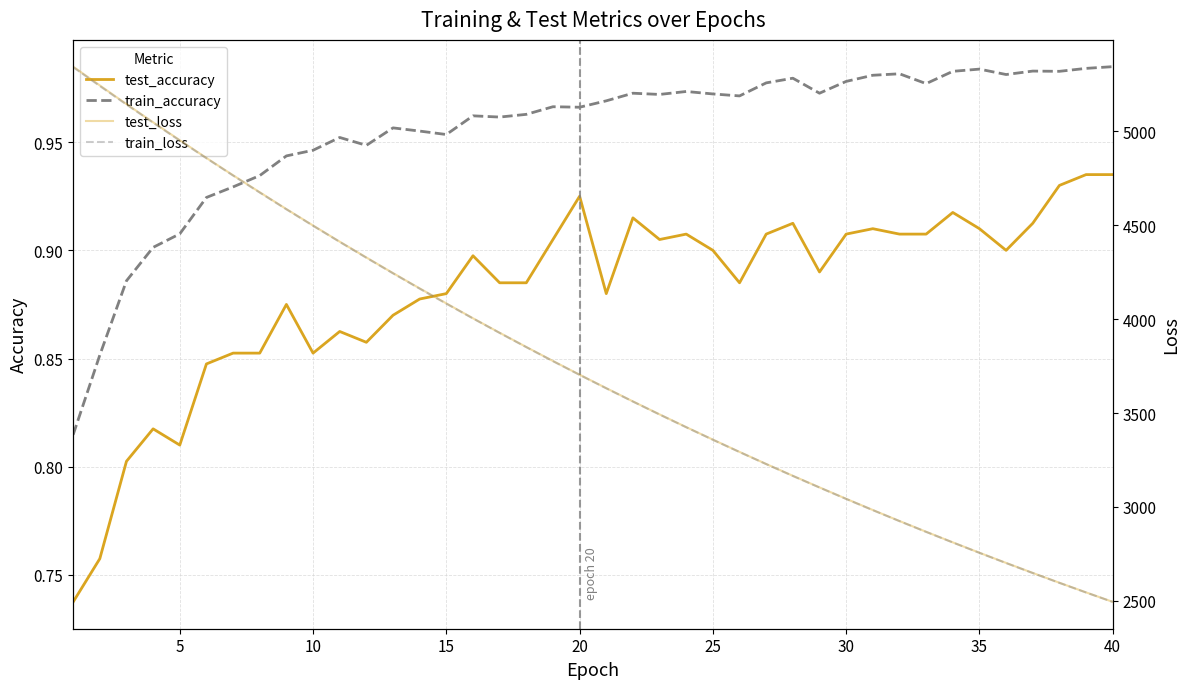

How many data points does each series have?

40